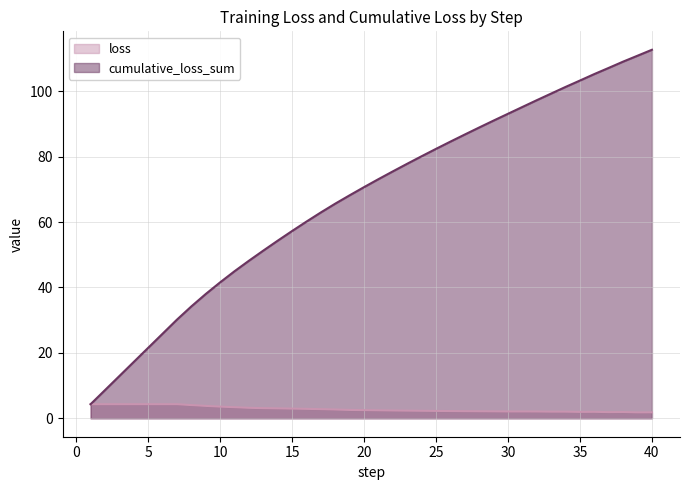

At how many categories does at least one series exceed 13?

37